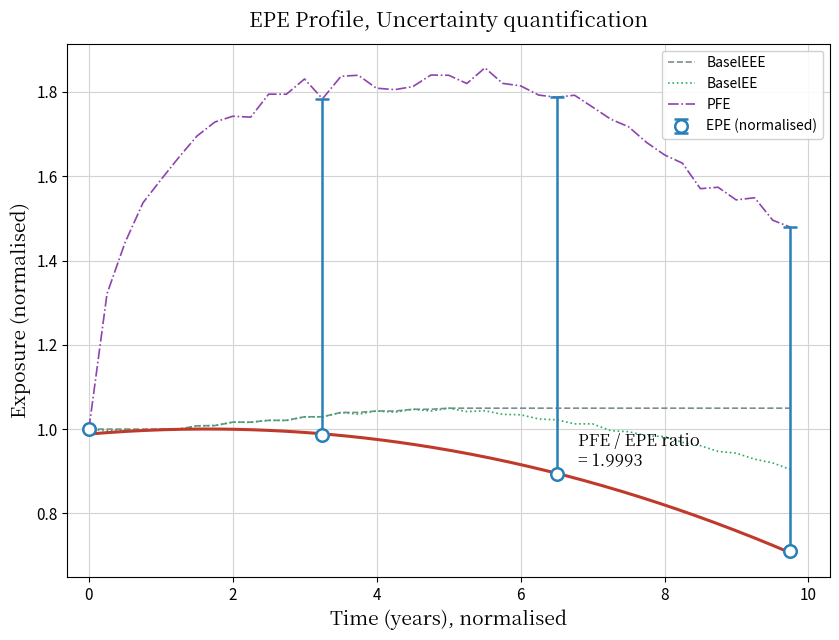

Which series has the widest spread of values?

PFE